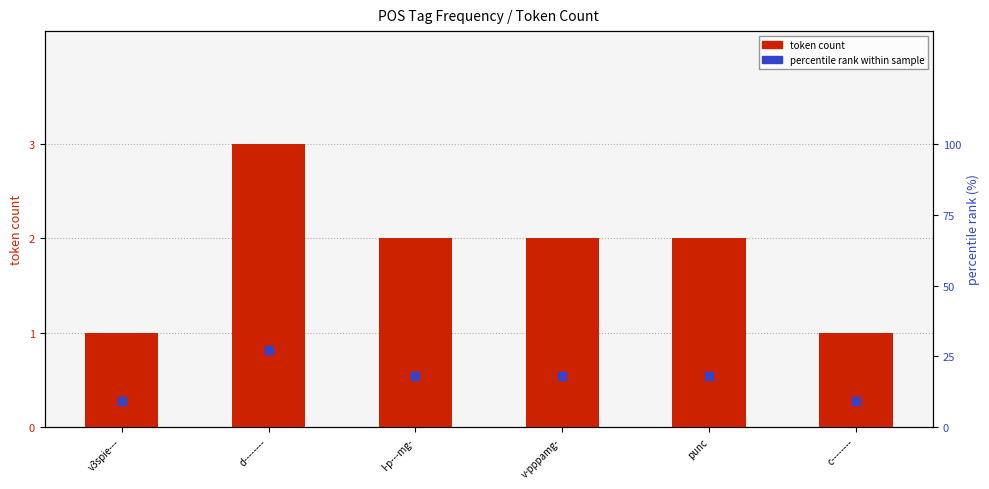

Which series contains the lowest Y value?

token count